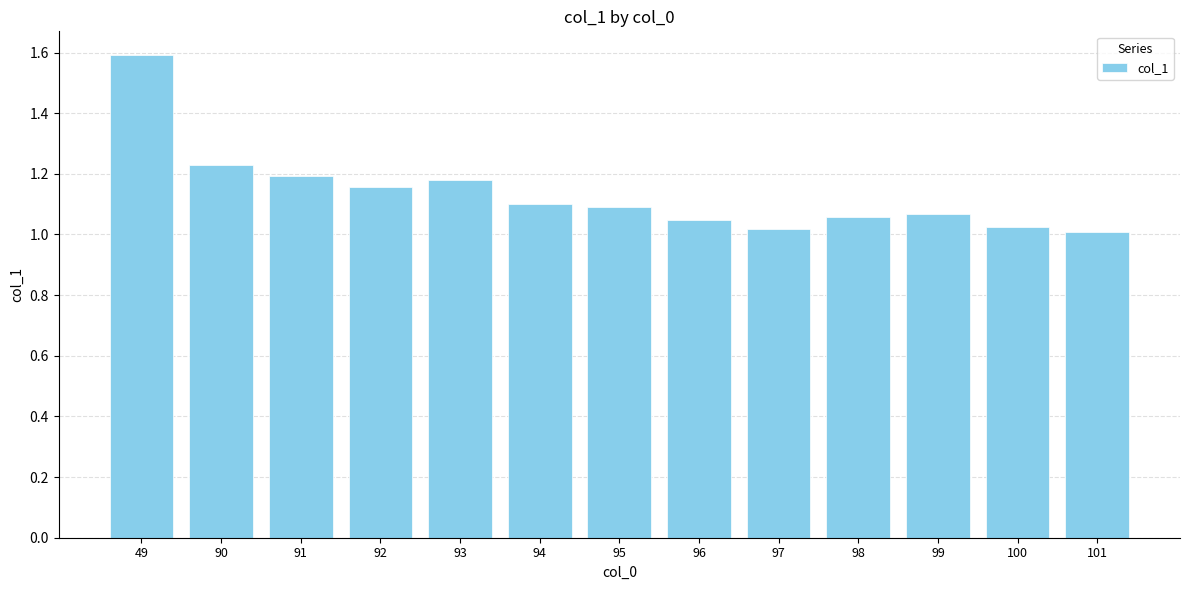

What is the value of the 1st bar from the left?

1.6